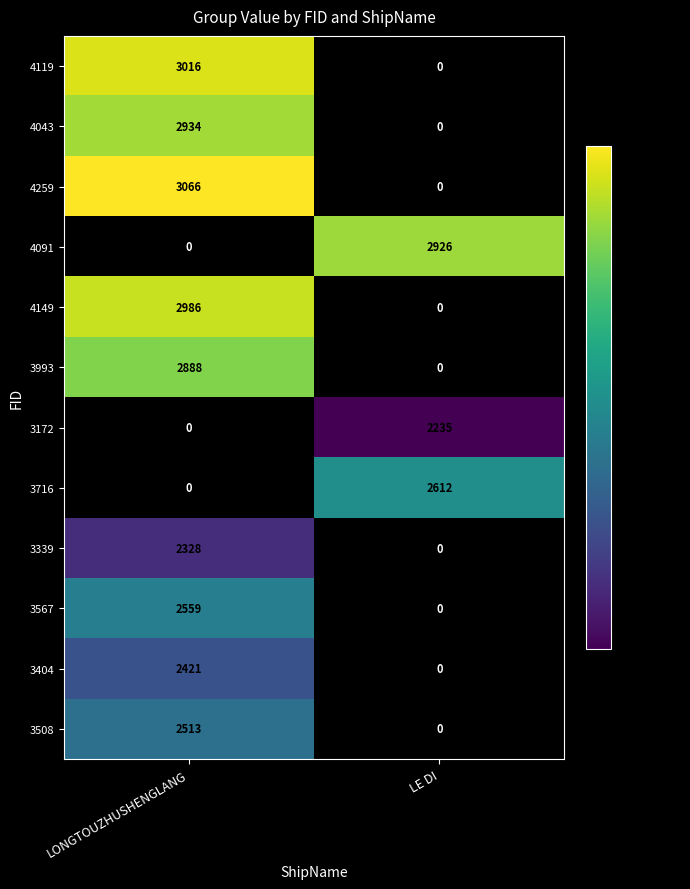

True or false: 3993 has a value of 5104 at LONGTOUZHUSHENGLANG.

False